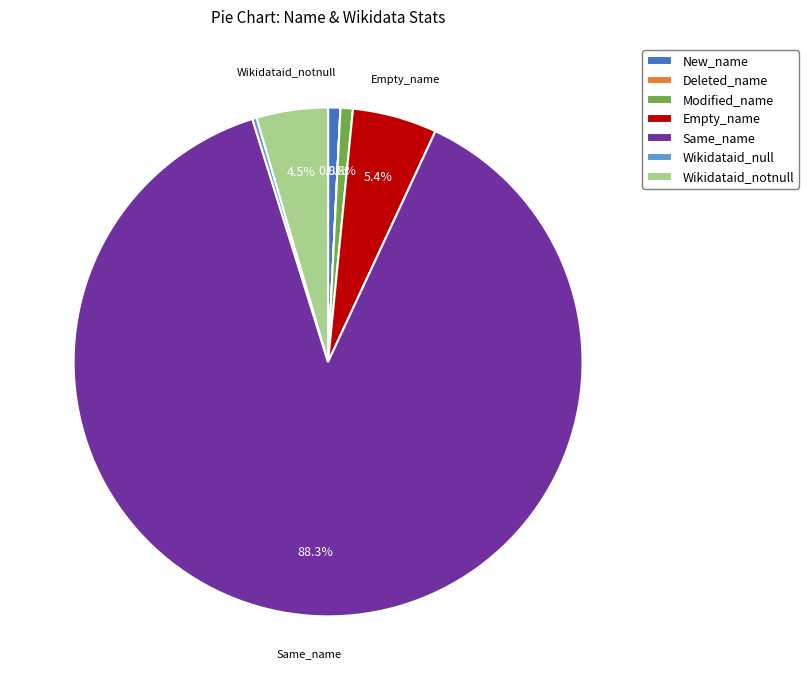

To the nearest percent, what is the combined percentage of Modified_name and Empty_name?

6%